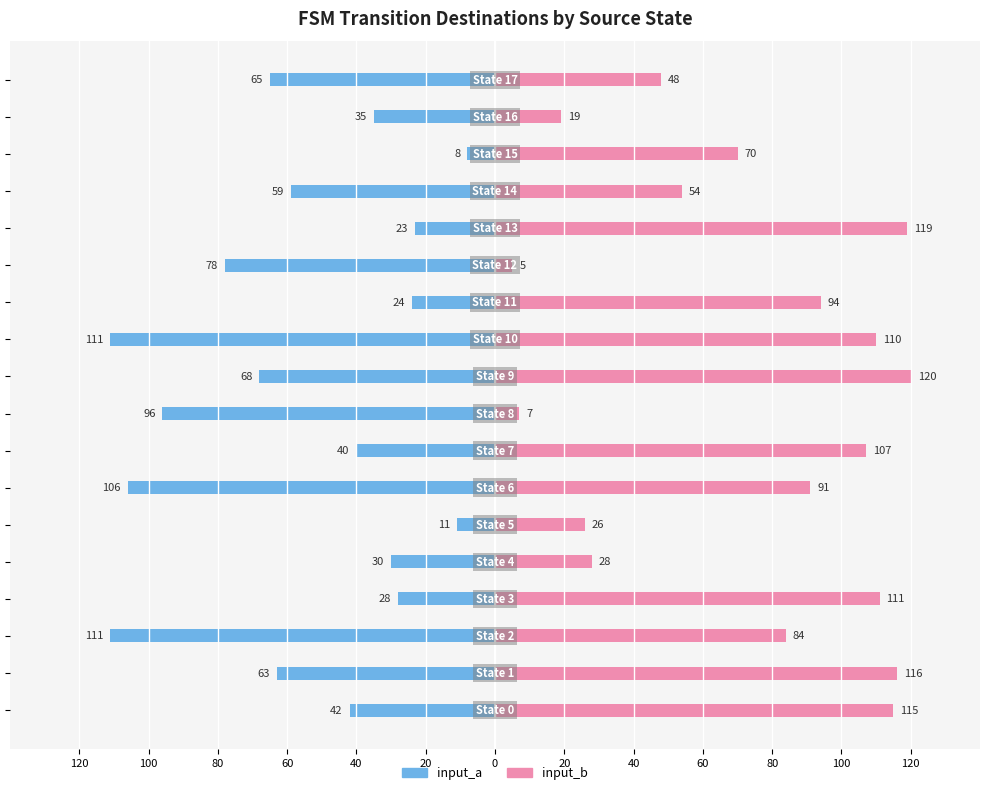

Is the value of input_b at 100 greater than the value of input_a at 14?

Yes